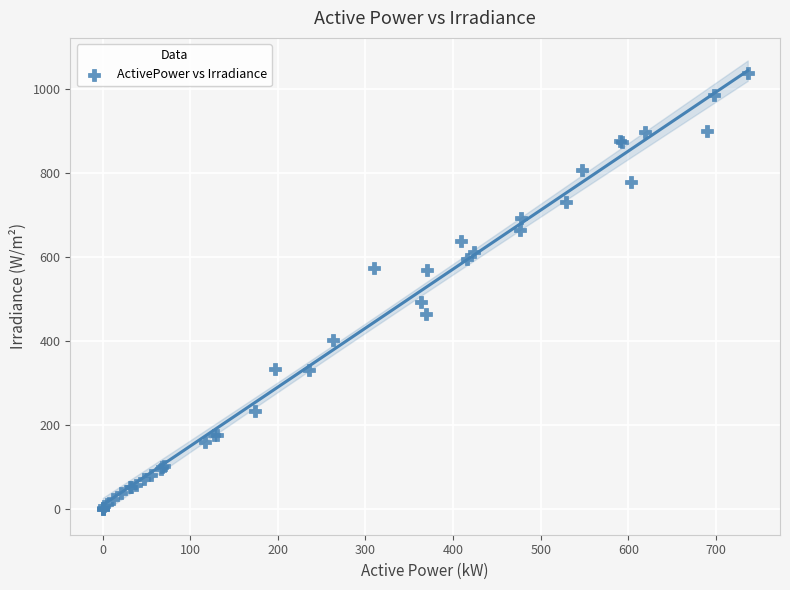

What Y value in the scatter plot is closest to 518?

491